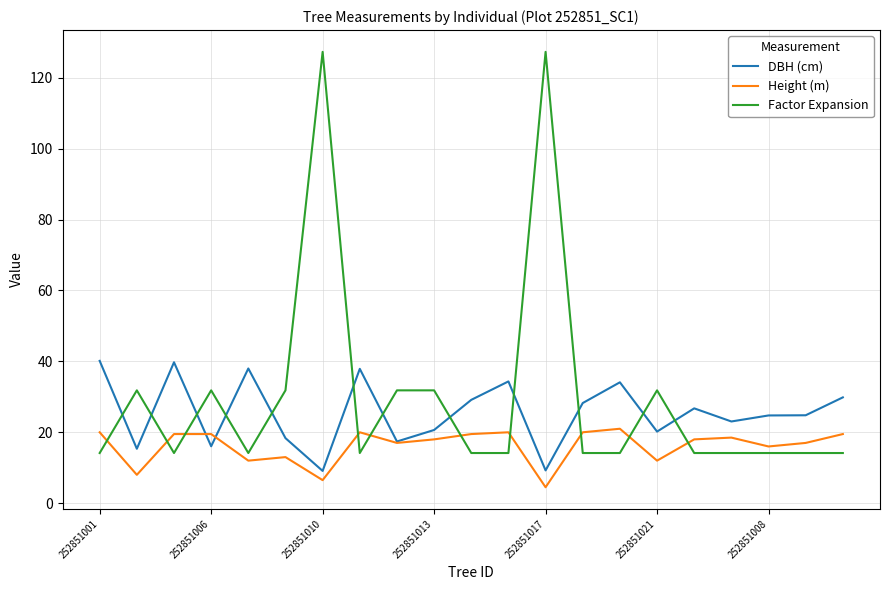

What is the minimum value shown in the chart?

4.5